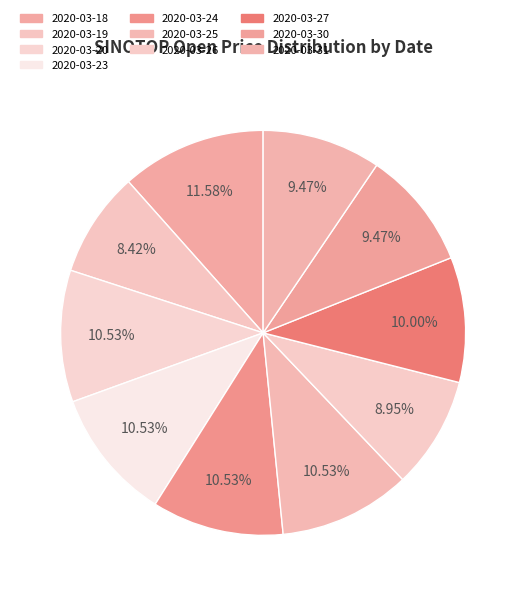

How much of the chart is everything except 2020-03-19?

91.6%